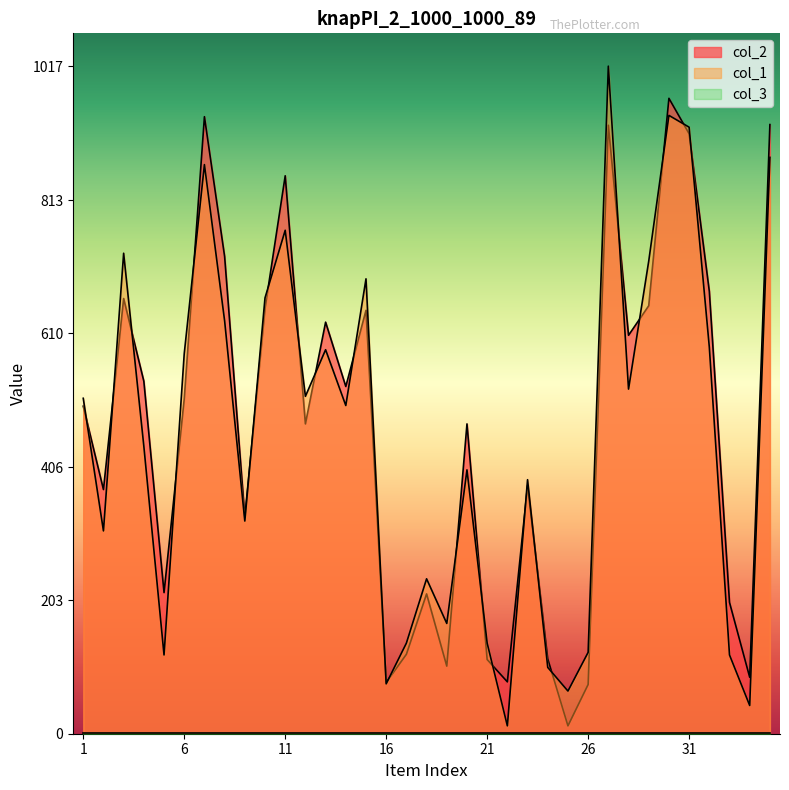

Read the col_2 value at 2, to the nearest 10.

370